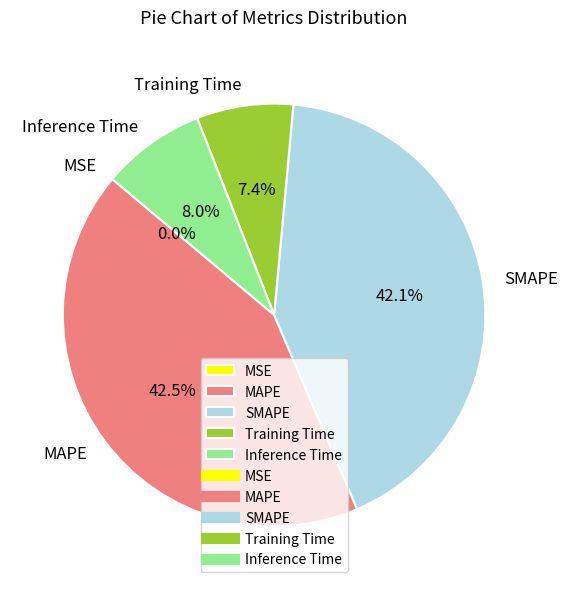

How much of the chart is everything except Training Time?

92.6%